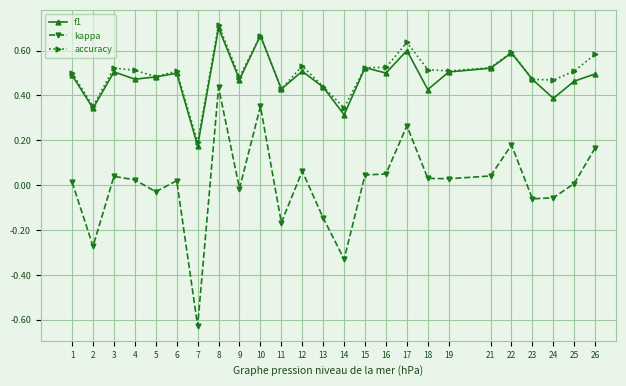

Where is f1 nearest to the value 0?

7